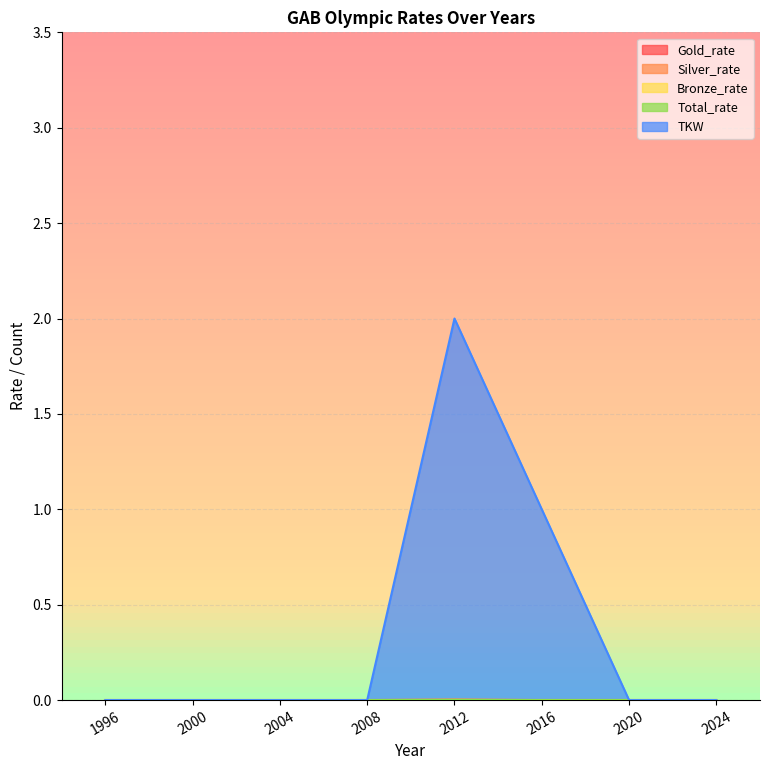

How many data points does each series have?

8